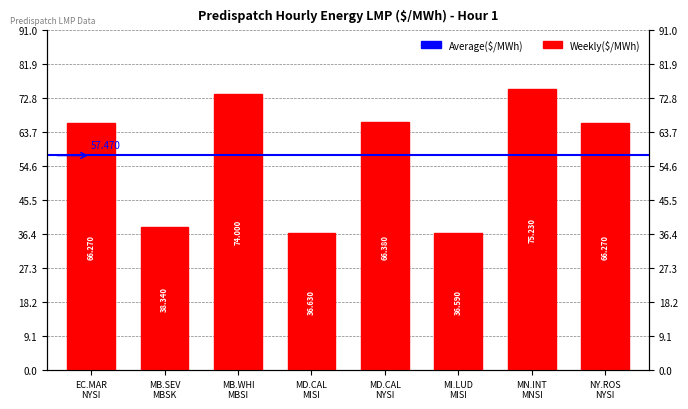

What is the value of the 1st bar from the left?

66.3